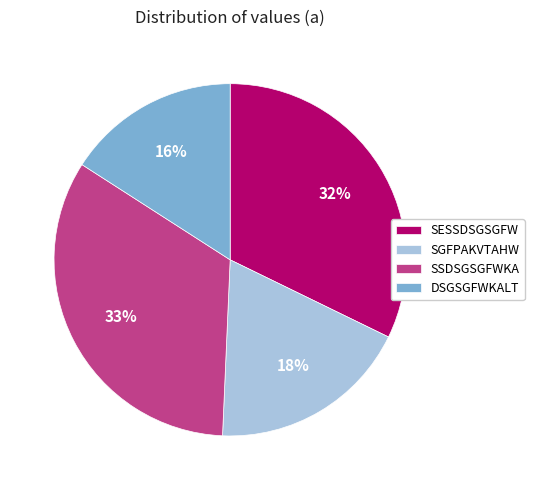

Which category has the smallest portion of the pie?

DSGSGFWKALT